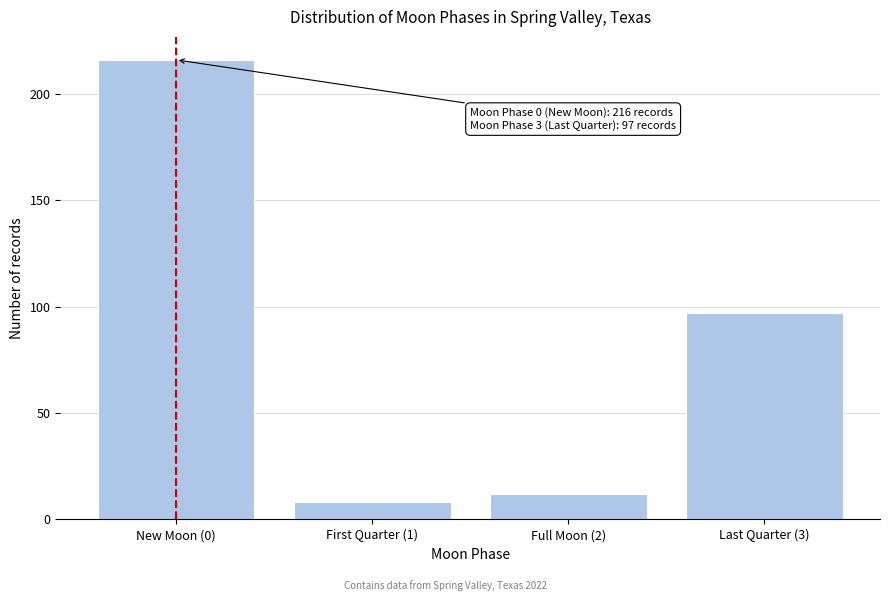

Reading right to left, what are all the values shown in this chart?

97	12	8	216